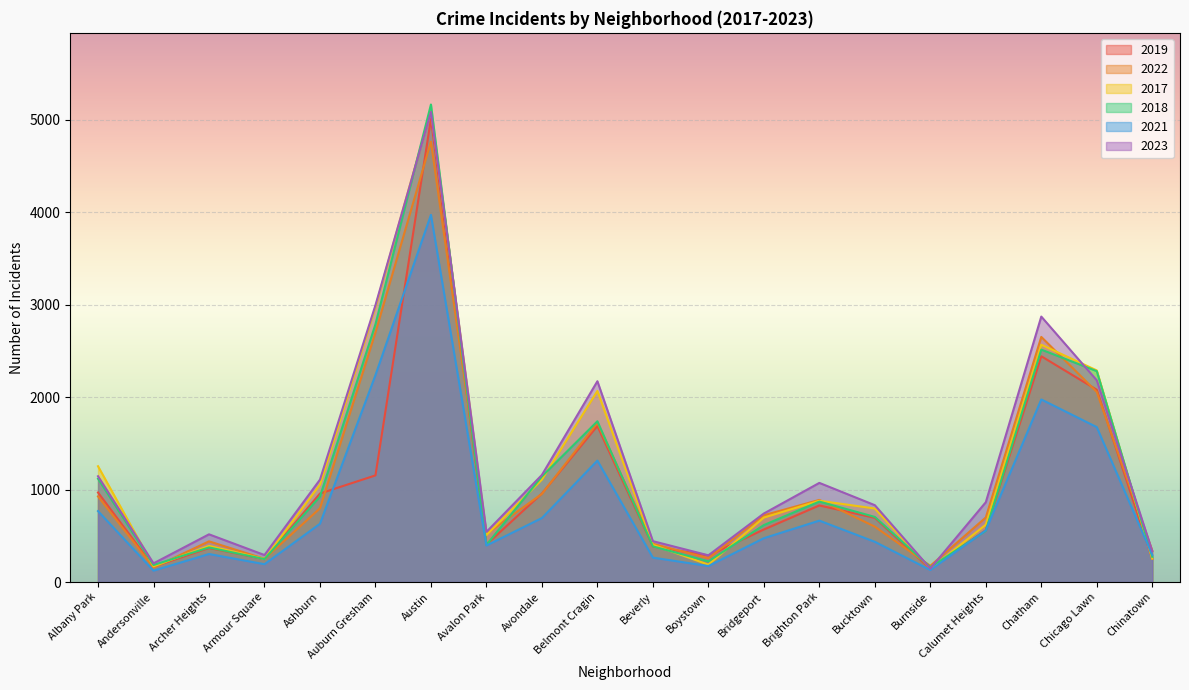

At which label does 2023 first exceed 863?

Albany Park